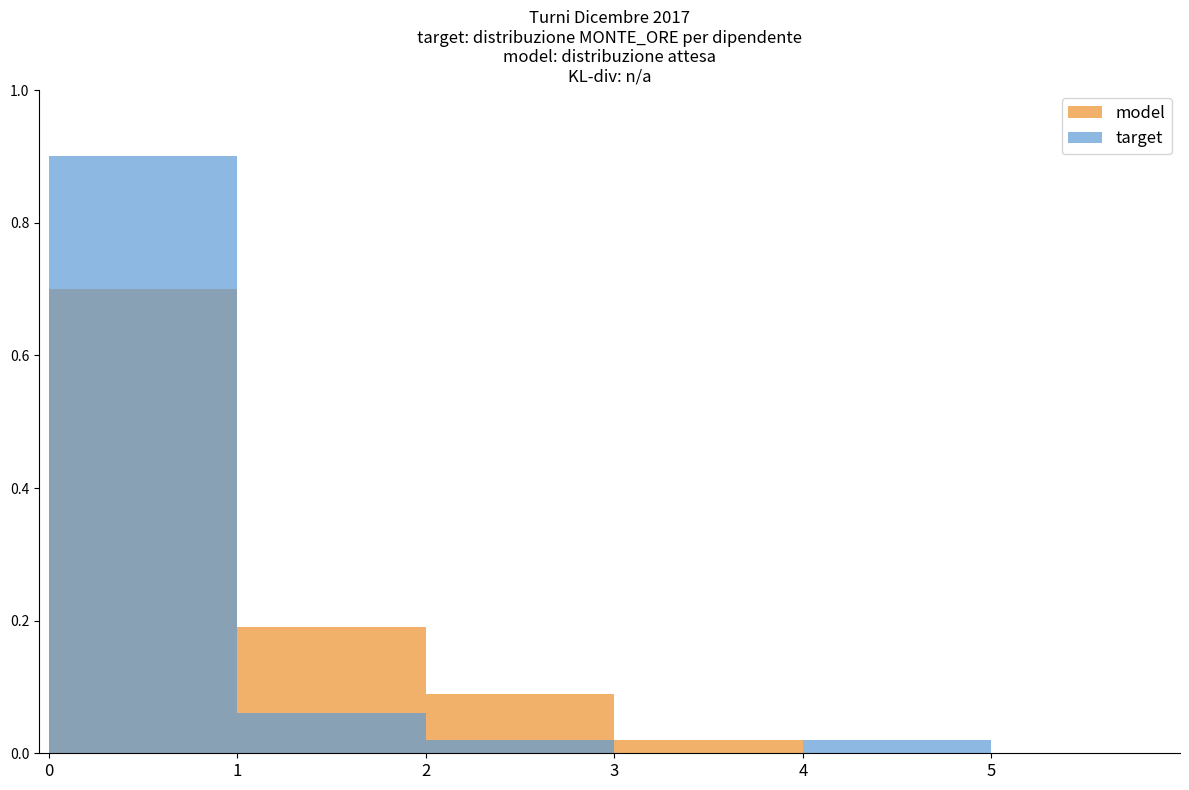

Reading left to right, extract all data points from this chart.

model: 0.7	0.2	0.1	0.0	0.0	0.0
target: 0.9	0.1	0.0	0.0	0.0	0.0